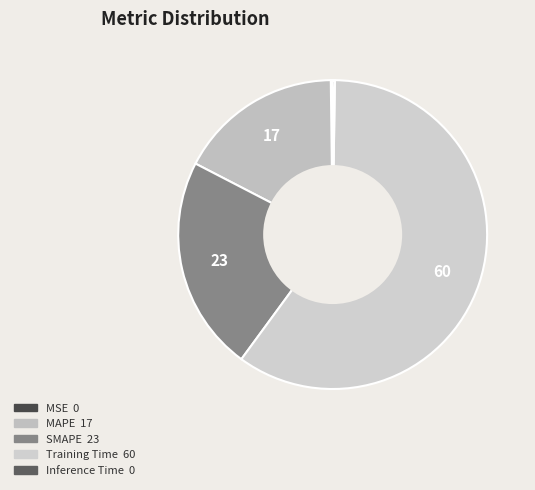

To the nearest percent, what portion does MAPE represent?

17%